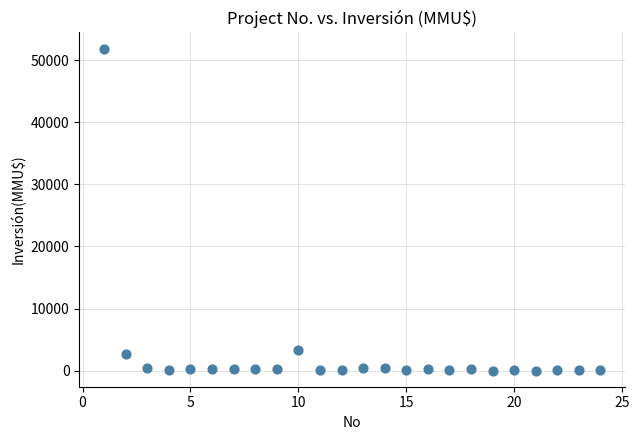

What Y value in the scatter plot is closest to 25930?

3369